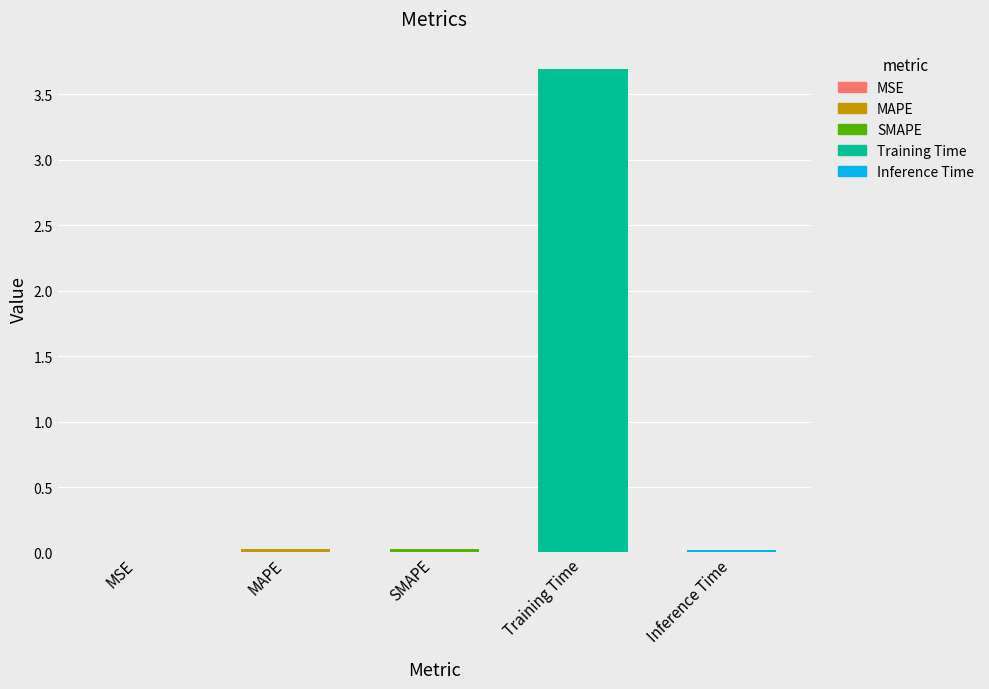

Is it true that the value at Inference Time is 0.0?

True